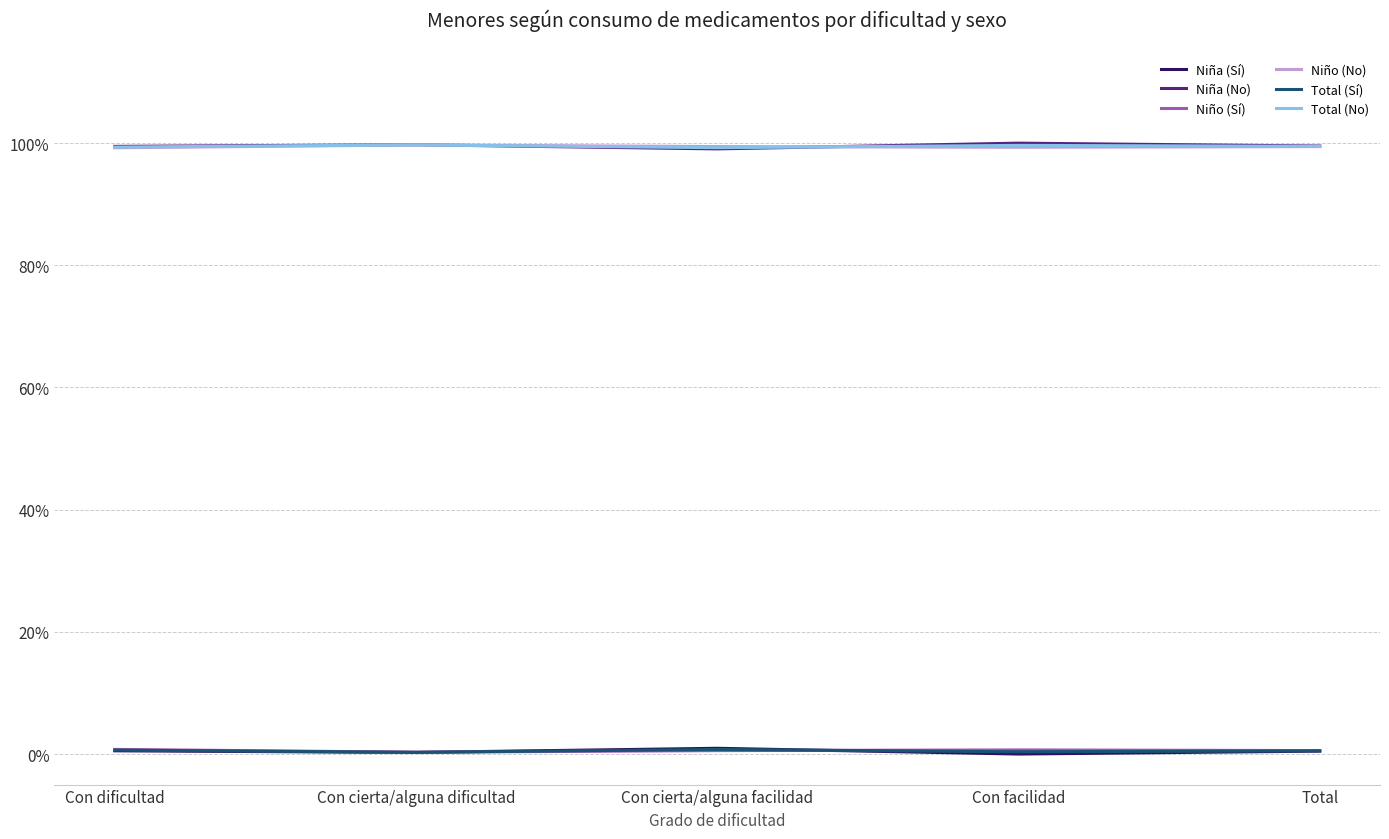

What are all the series names shown in the legend?

Niña (Sí), Niña (No), Niño (Sí), Niño (No), Total (Sí), Total (No)